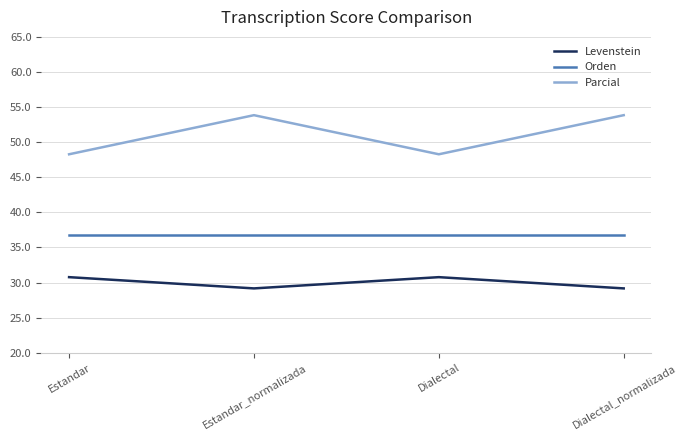

What is the total value across all series at Dialectal?

115.9